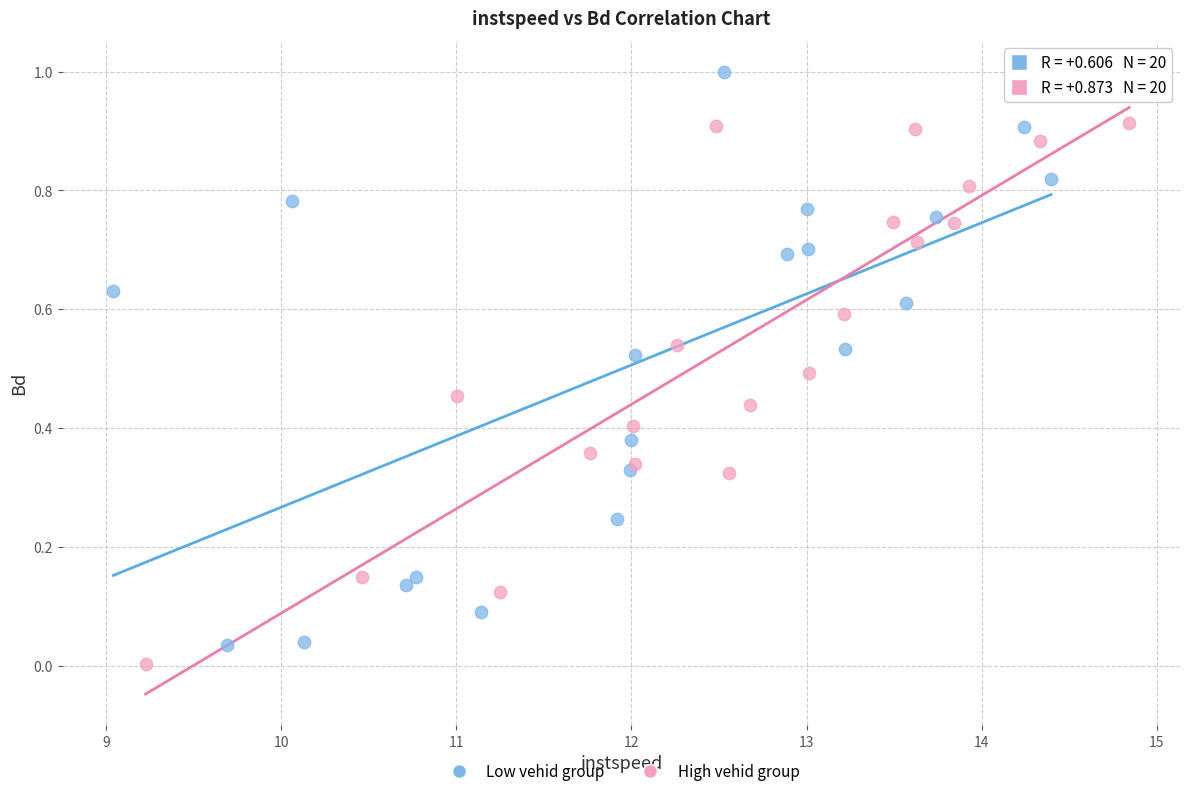

Which series has the largest Y range (max minus min)?

Low vehid group